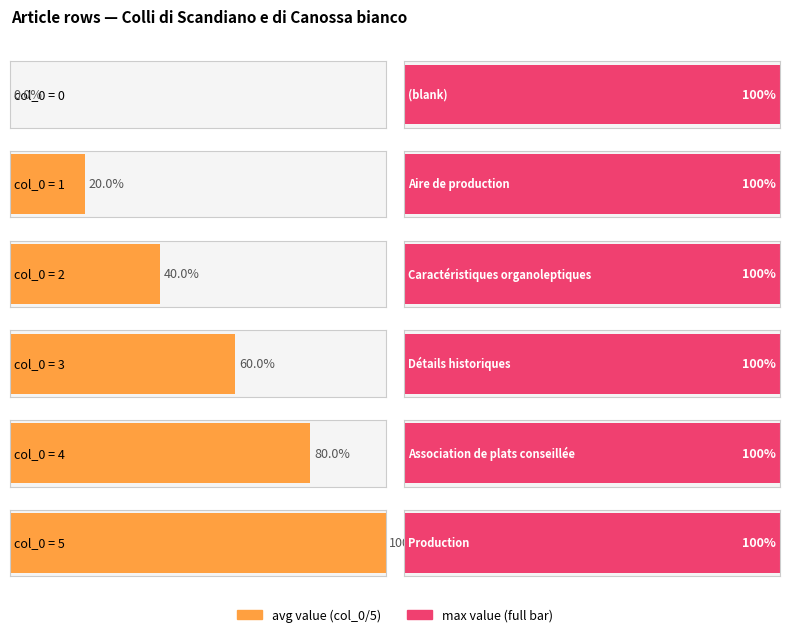

Count the values in the range 1 to 4.

4